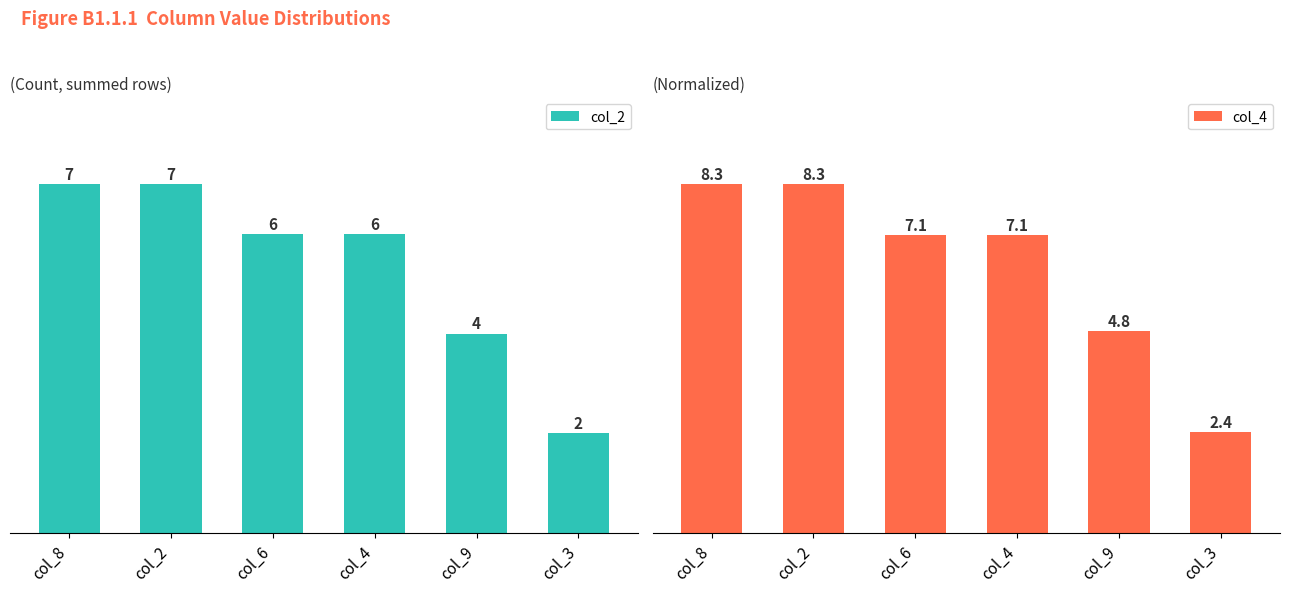

What is the value of the col_2 bar at the 6th from the left?

2.0